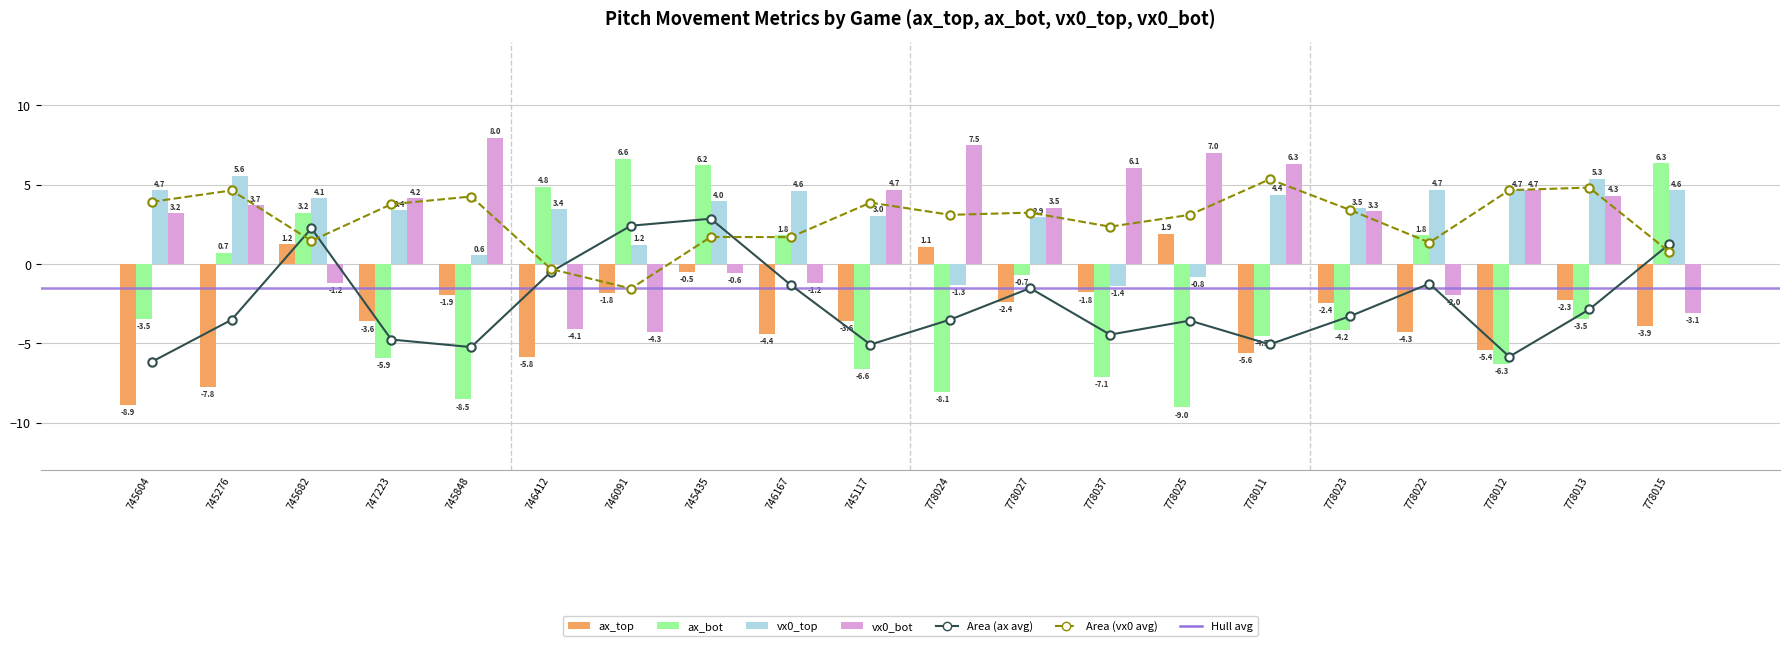

List the labels in order of vx0_top value, largest first.

745276, 778013, 778022, 745604, 778012, 778015, 746167, 778011, 745682, 745435, 778023, 746412, 747223, 745117, 778027, 746091, 745848, 778025, 778024, 778037